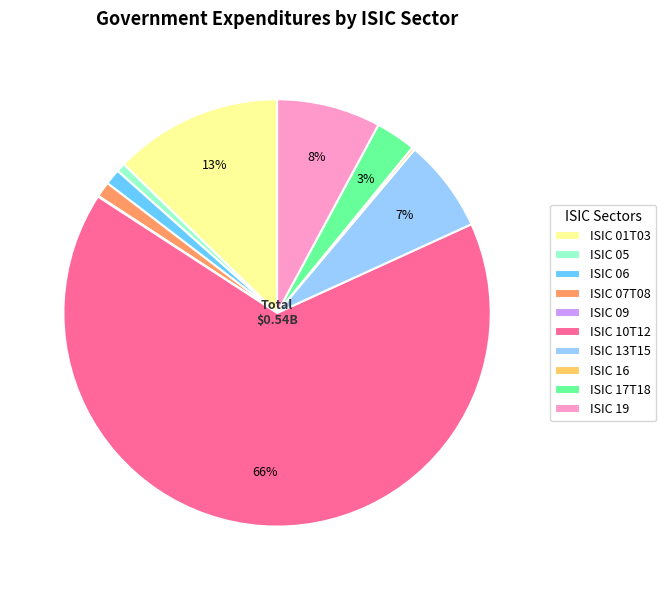

Is the sum of ISIC 07T08 and ISIC 06 greater than half?

No